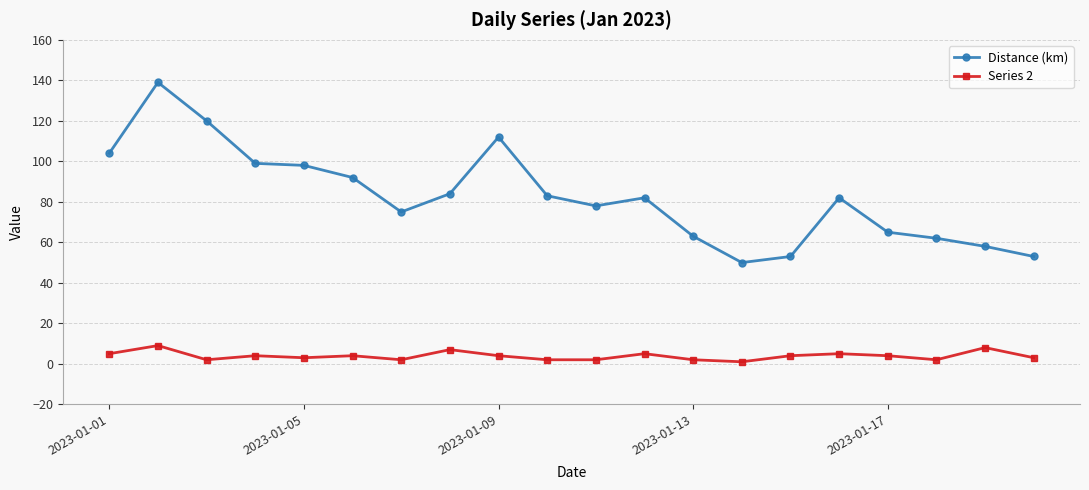

Which series has the widest spread of values?

Distance (km)